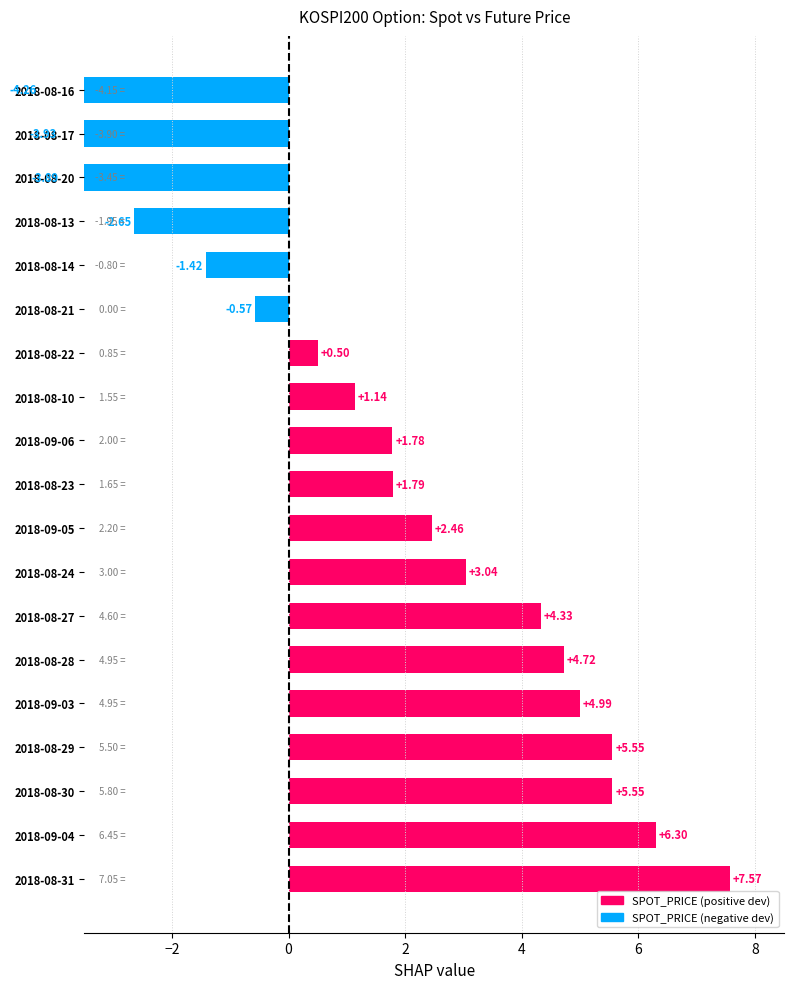

What is the average value?

1.7